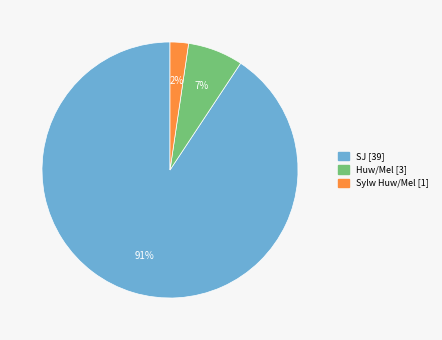

Is there any slice that represents more than half of the pie?

Yes